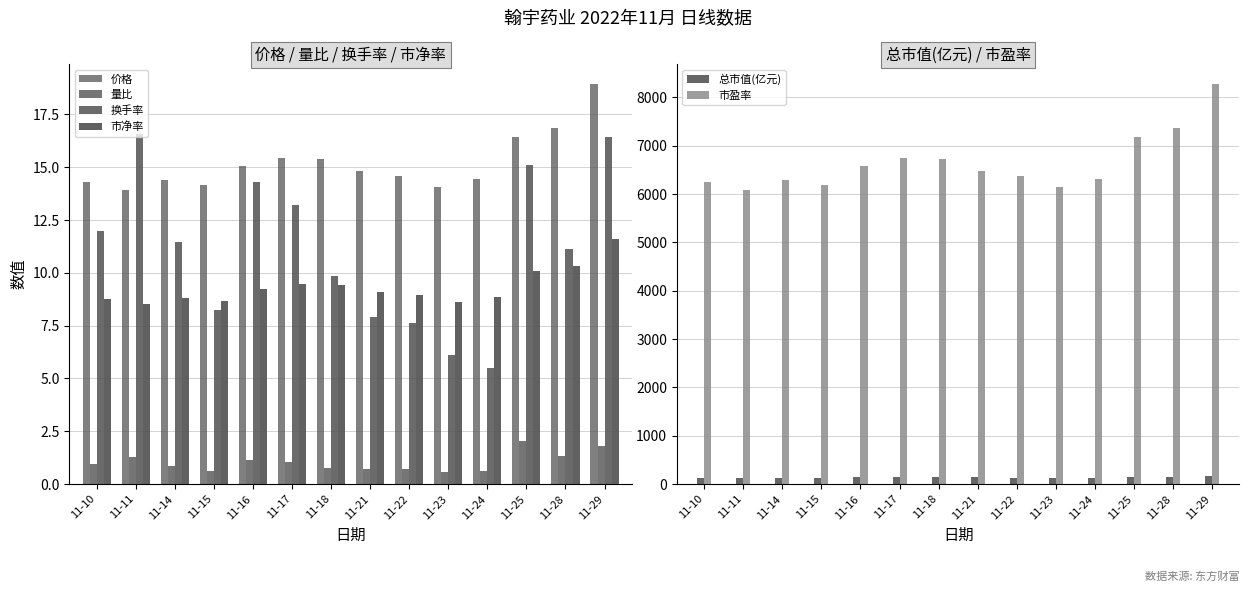

Reading left to right, extract all data points from this chart.

价格: 11-10=14.3	11-11=13.9	11-14=14.4	11-15=14.2	11-16=15.1	11-17=15.4	11-18=15.4	11-21=14.8	11-22=14.6	11-23=14.1	11-24=14.4	11-25=16.4	11-28=16.8	11-29=18.9
量比: 11-10=1.0	11-11=1.3	11-14=0.8	11-15=0.6	11-16=1.2	11-17=1.1	11-18=0.8	11-21=0.7	11-22=0.7	11-23=0.6	11-24=0.6	11-25=2.0	11-28=1.3	11-29=1.8
换手率: 11-10=12.0	11-11=16.6	11-14=11.5	11-15=8.2	11-16=14.3	11-17=13.2	11-18=9.8	11-21=7.9	11-22=7.6	11-23=6.1	11-24=5.5	11-25=15.1	11-28=11.1	11-29=16.4
市净率: 11-10=8.8	11-11=8.5	11-14=8.8	11-15=8.7	11-16=9.2	11-17=9.4	11-18=9.4	11-21=9.1	11-22=8.9	11-23=8.6	11-24=8.8	11-25=10.1	11-28=10.3	11-29=11.6
总市值(亿元): 11-10=131.1	11-11=127.5	11-14=131.8	11-15=129.8	11-16=138.3	11-17=141.4	11-18=141.2	11-21=135.7	11-22=133.8	11-23=129.0	11-24=132.5	11-25=150.8	11-28=154.4	11-29=173.7
市盈率: 11-10=6250.6	11-11=6075.8	11-14=6285.6	11-15=6189.4	11-16=6591.6	11-17=6740.2	11-18=6731.4	11-21=6469.2	11-22=6377.4	11-23=6150.1	11-24=6316.2	11-25=7190.4	11-28=7360.9	11-29=8278.8